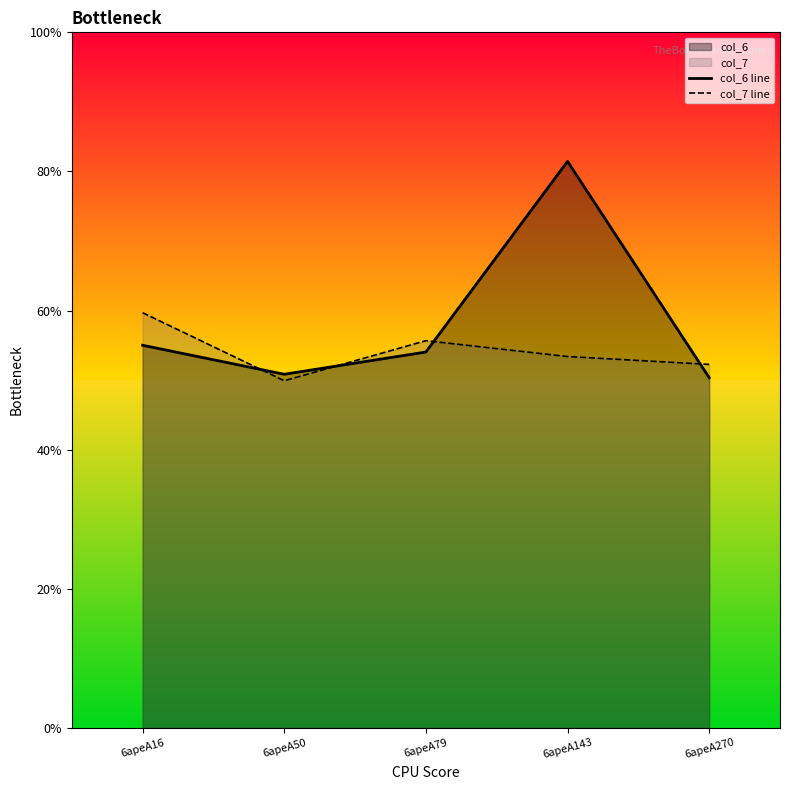

Rank the categories by col_7 line value from lowest to highest.

6apeA50, 6apeA270, 6apeA143, 6apeA79, 6apeA16